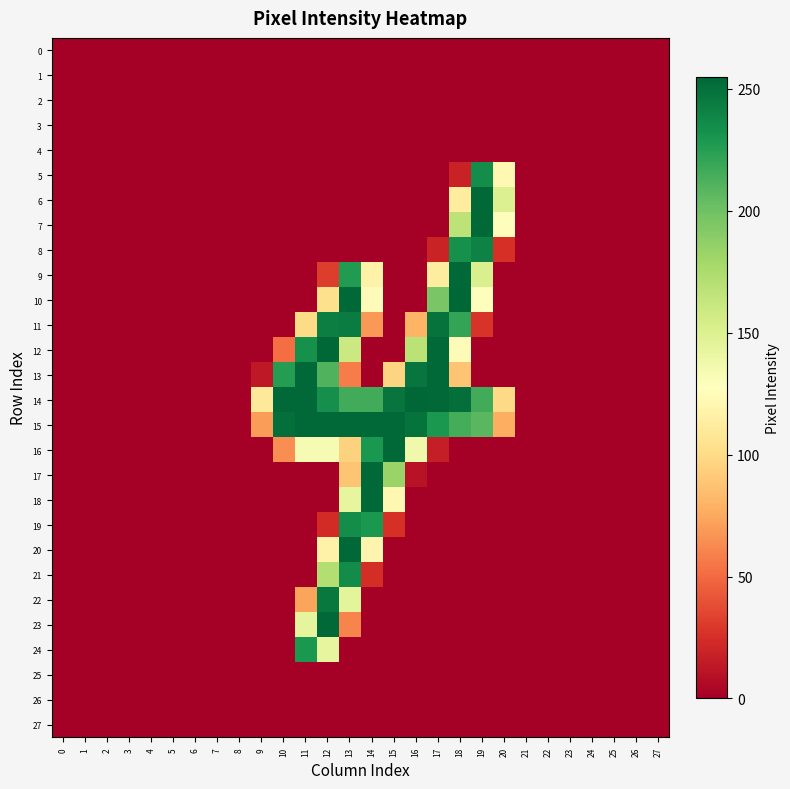

Which series has the largest total across all categories?

14